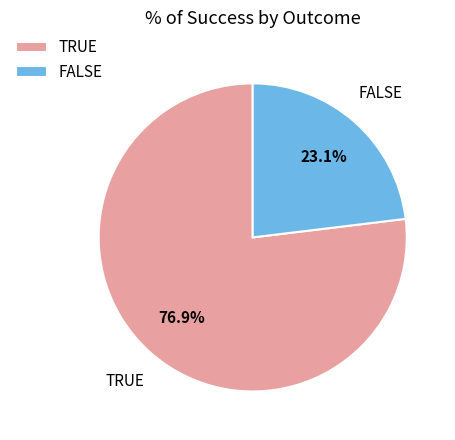

Which slice is the largest?

TRUE